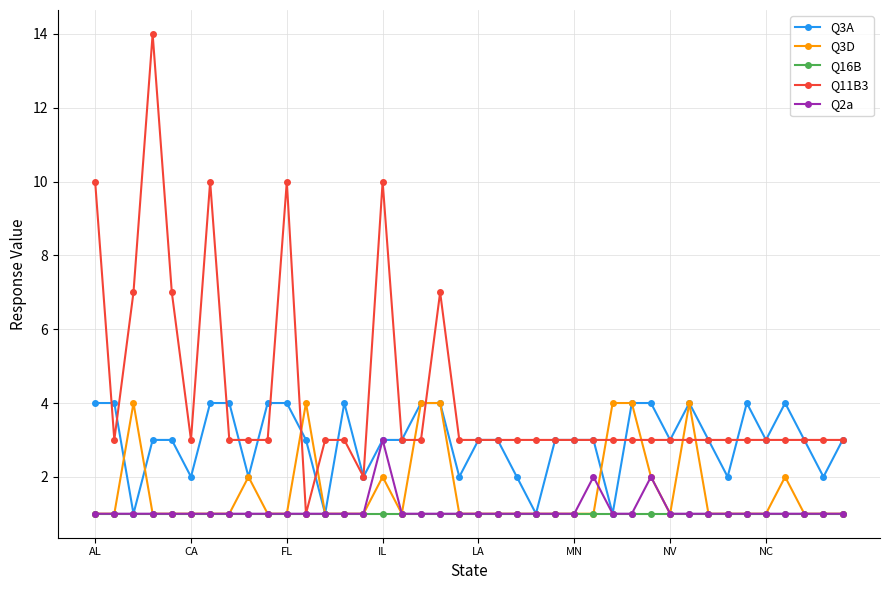

Which series has the largest total across all categories?

Q11B3